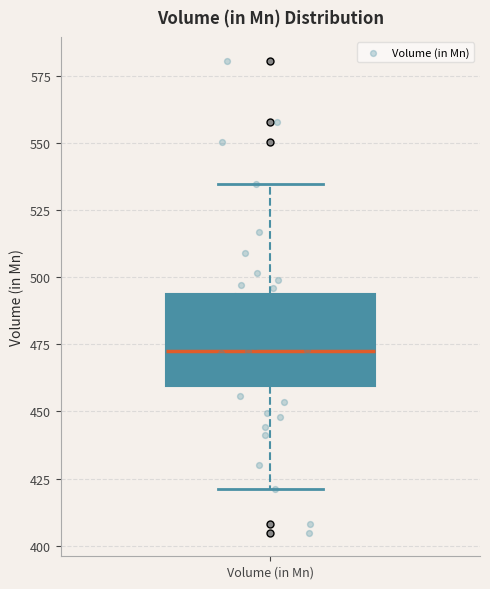

Where does the upper whisker of the box for Volume (in Mn) end on the y-axis? The values are not printed on the chart, so give them approximately, as read against the axis.

535